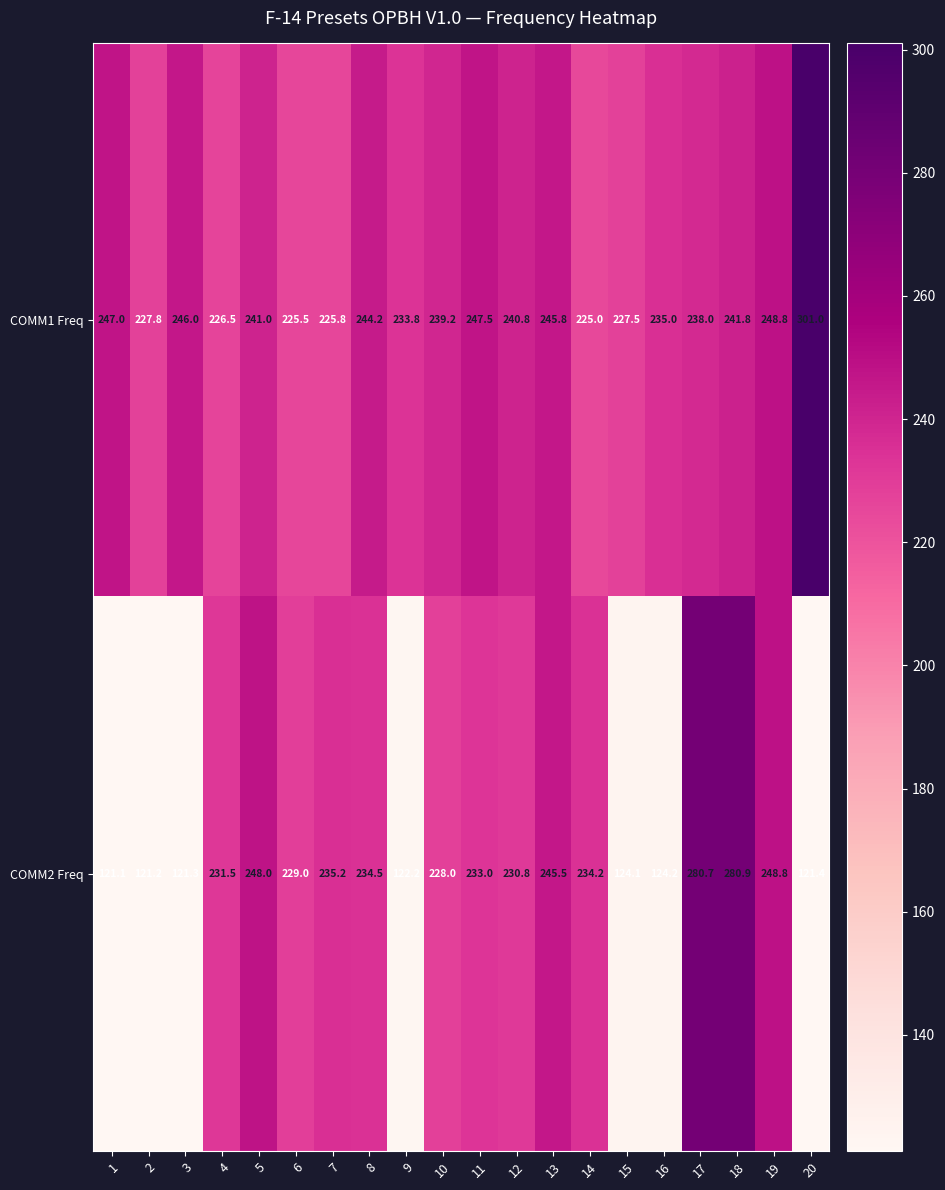

How many distinct data groups are displayed?

2